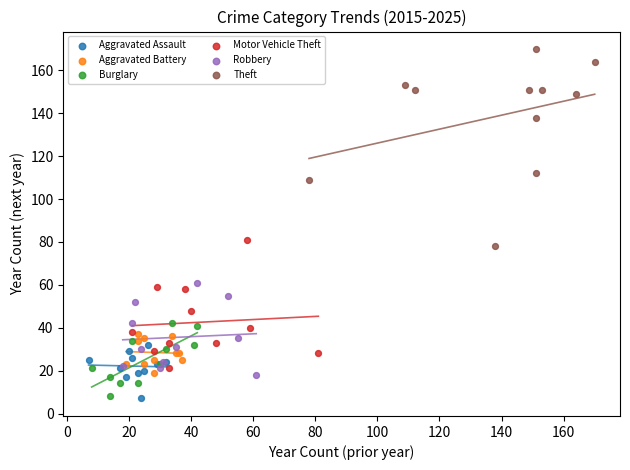

Which series reaches the maximum Y coordinate?

Theft